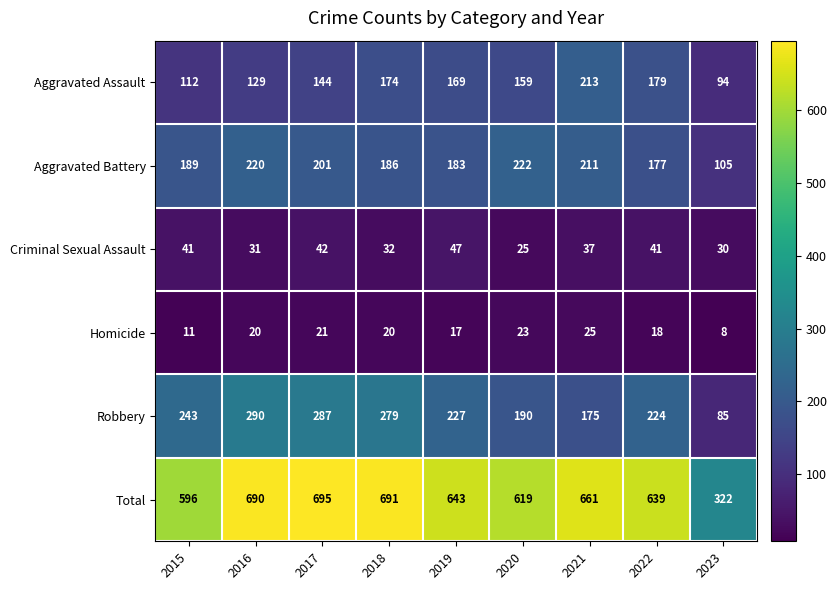

The value of Total at 2015 is 243. True or false?

False